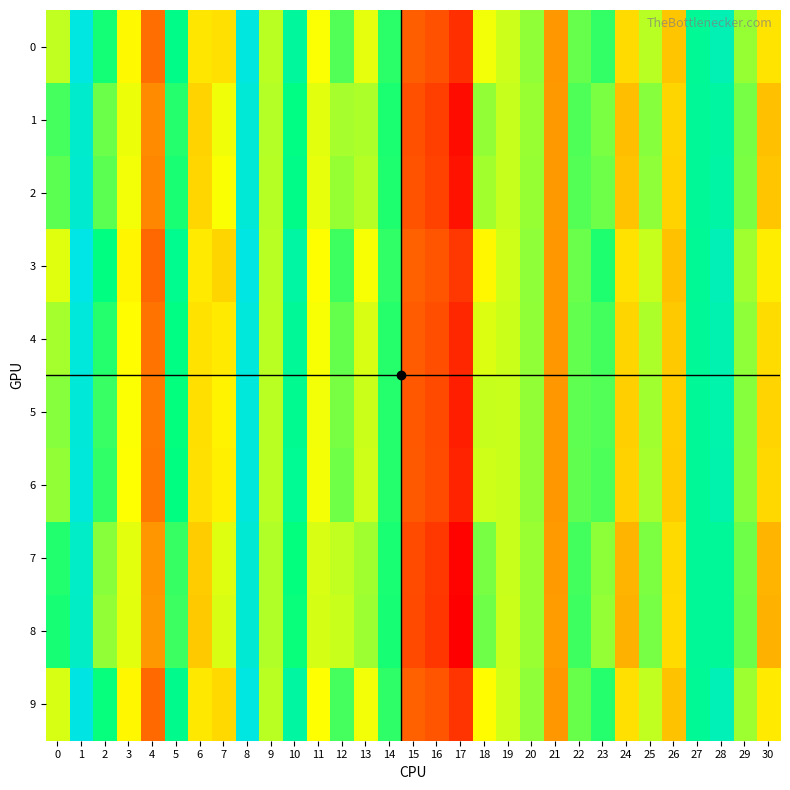

Rank the series at 9 from lowest to highest value.

4, 0, 6, 9, 5, 3, 2, 1, 7, 8